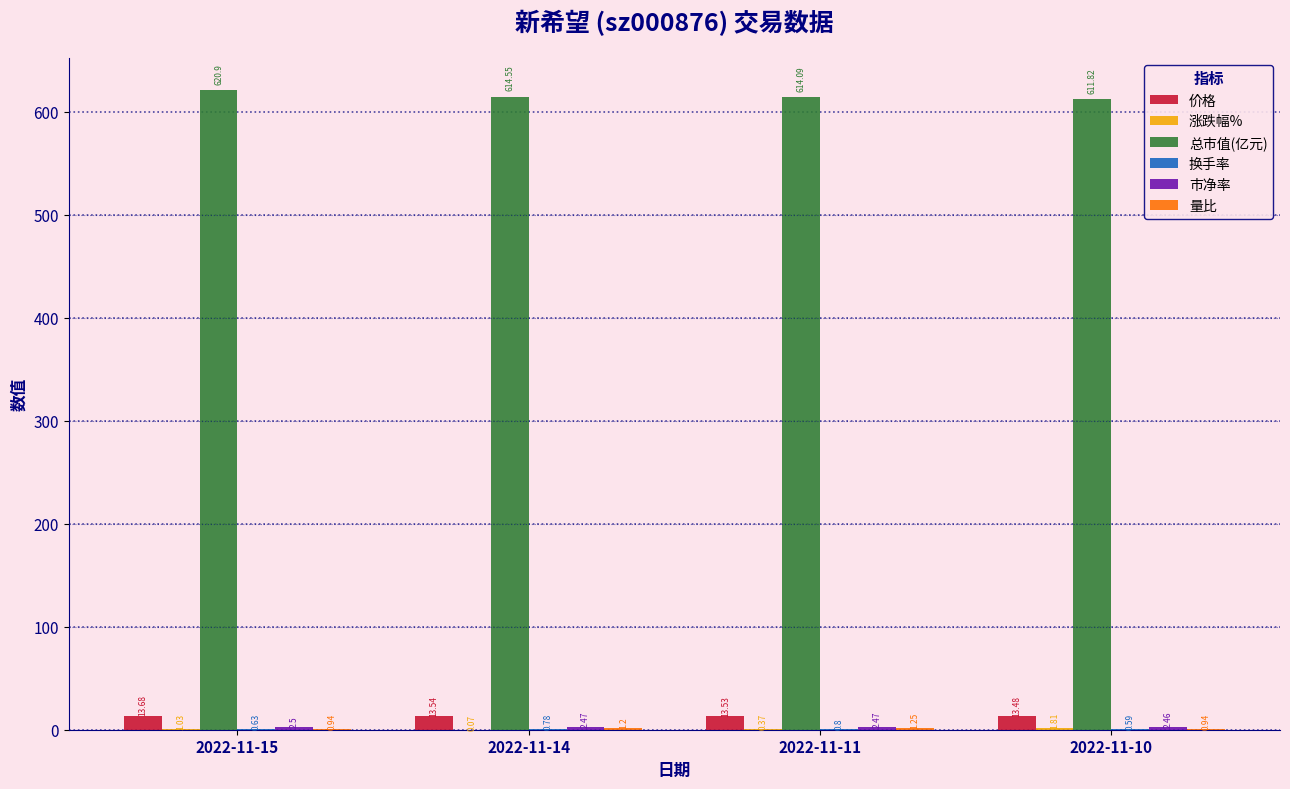

What is the sum of the 价格 values at 2022-11-10 and 2022-11-15?

27.2